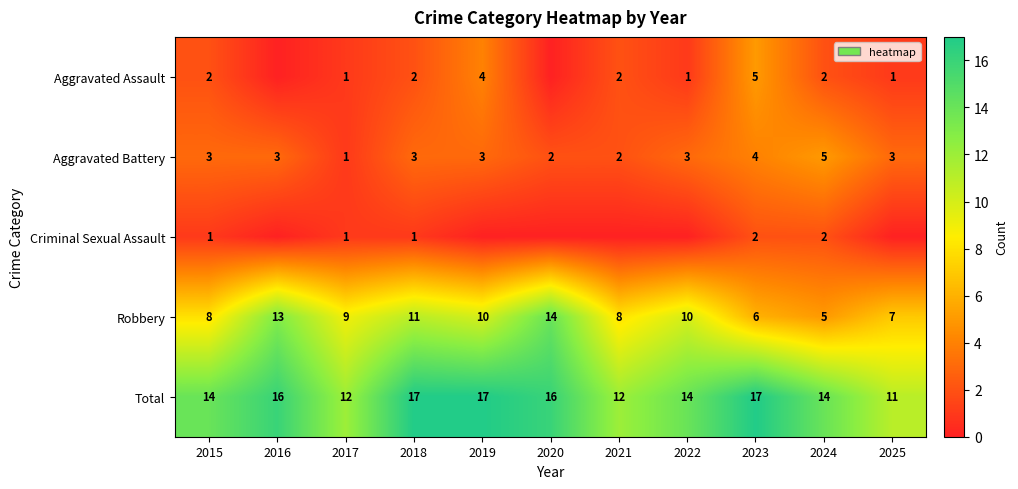

Is it true that Aggravated Battery equals 3 at 2019?

True